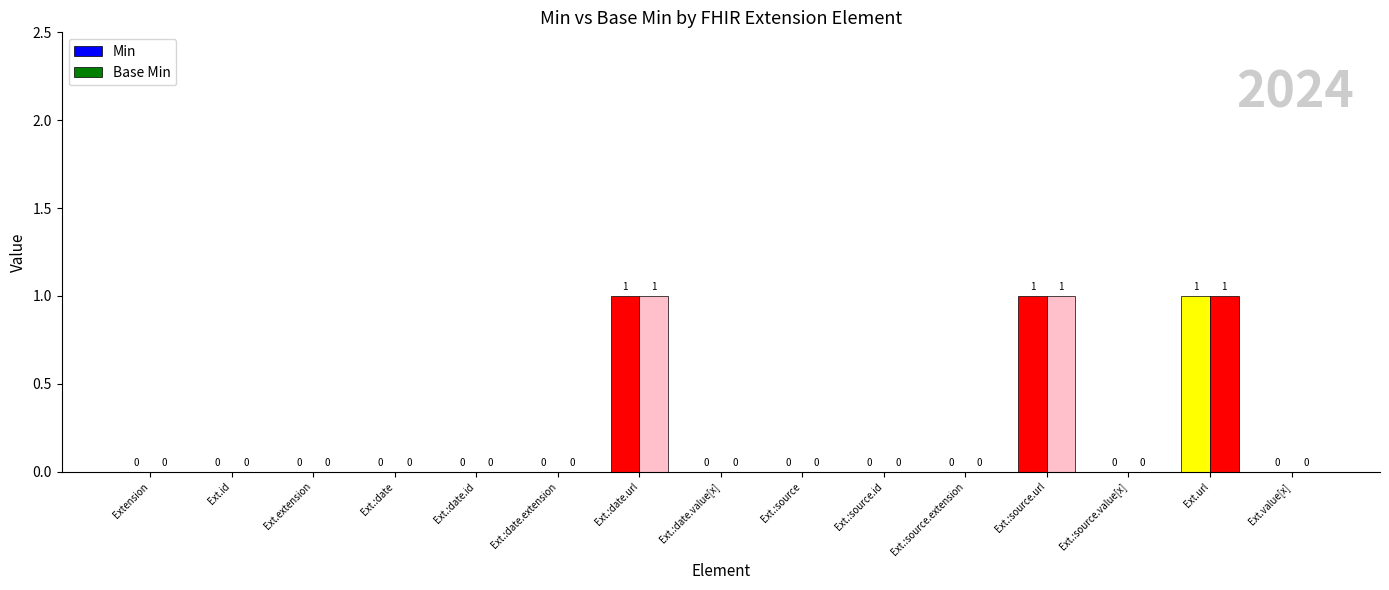

How many data points in Base Min are above 0?

3